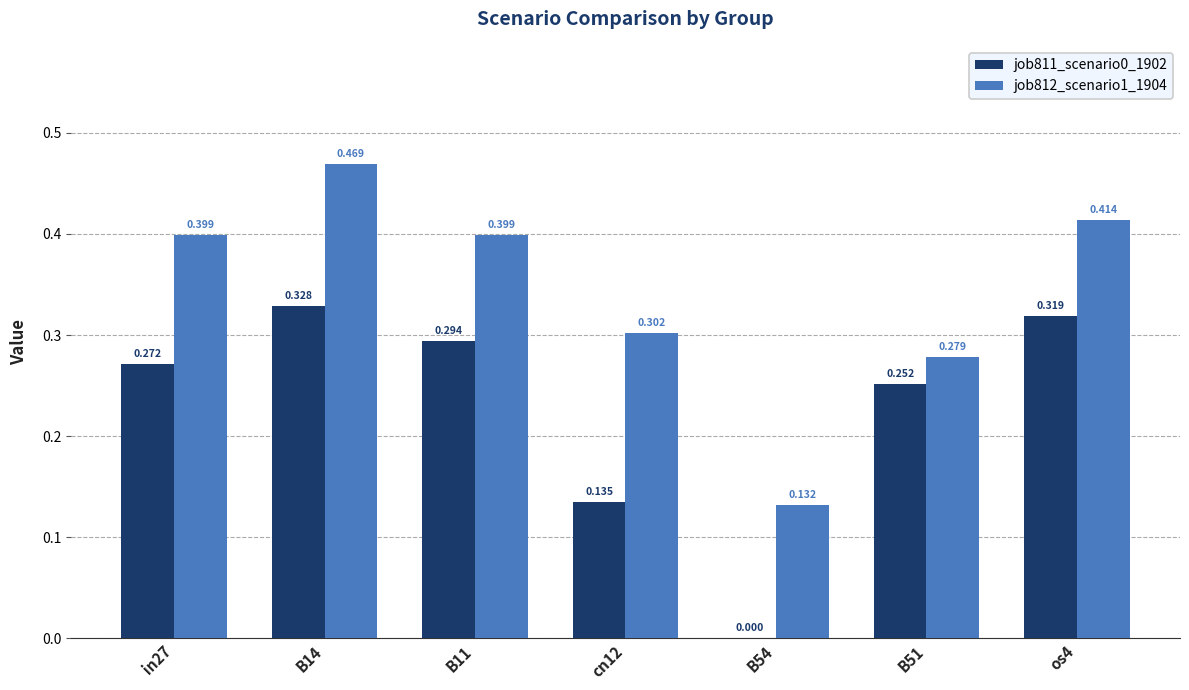

The job812_scenario1_1904 series shows 0.7 at os4. True or false?

False